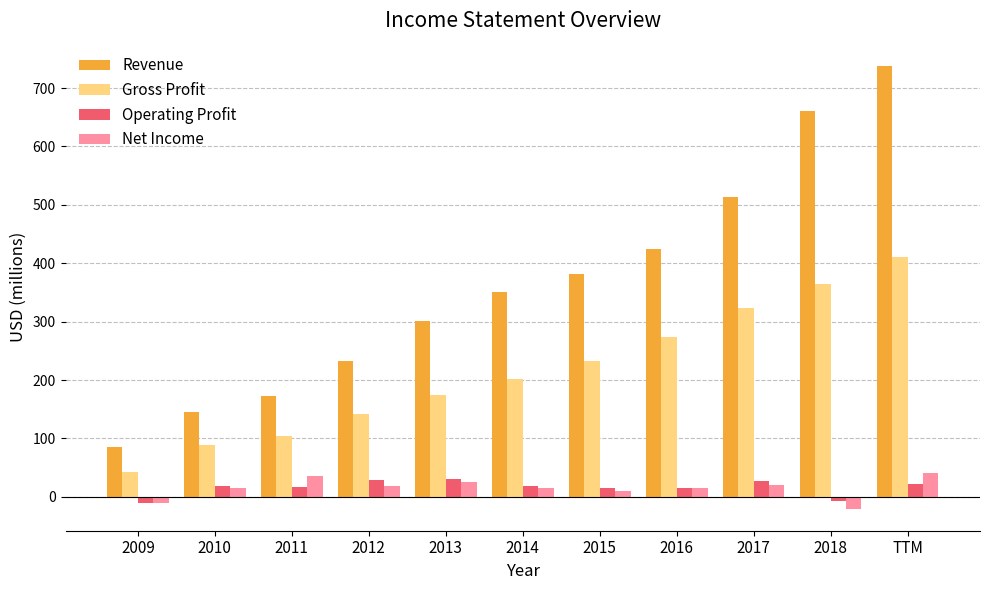

How many positive values does the Net Income series have?

9